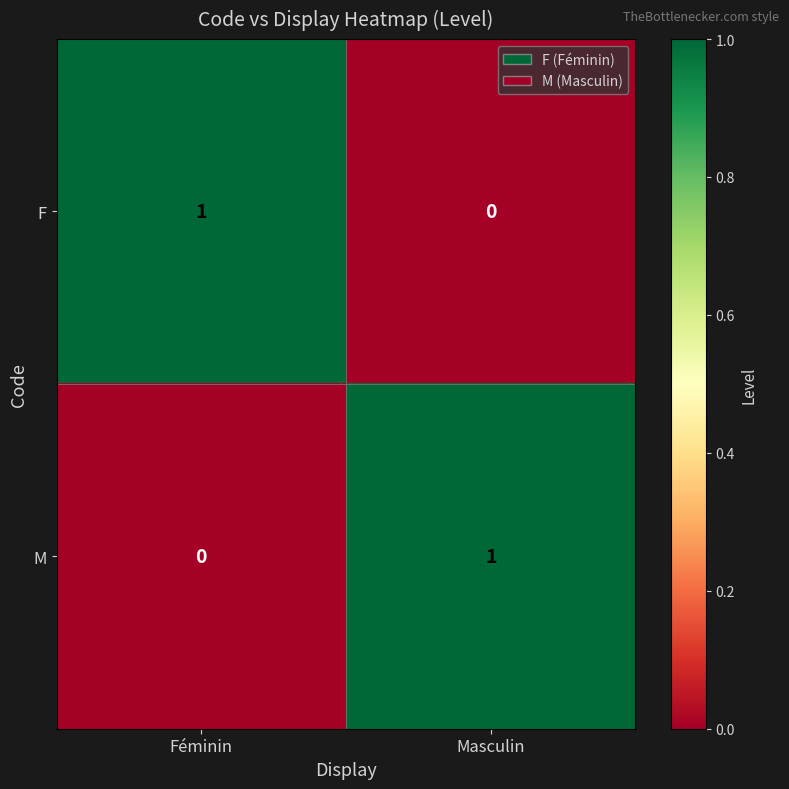

Which category has the highest value in the F series?

Féminin